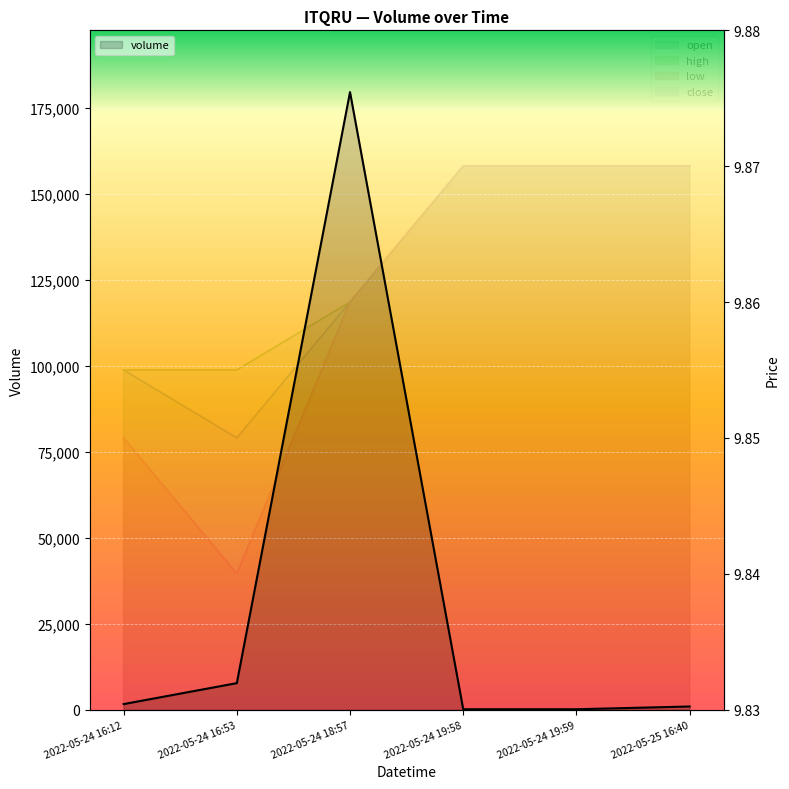

Count the number of data series in this chart.

5